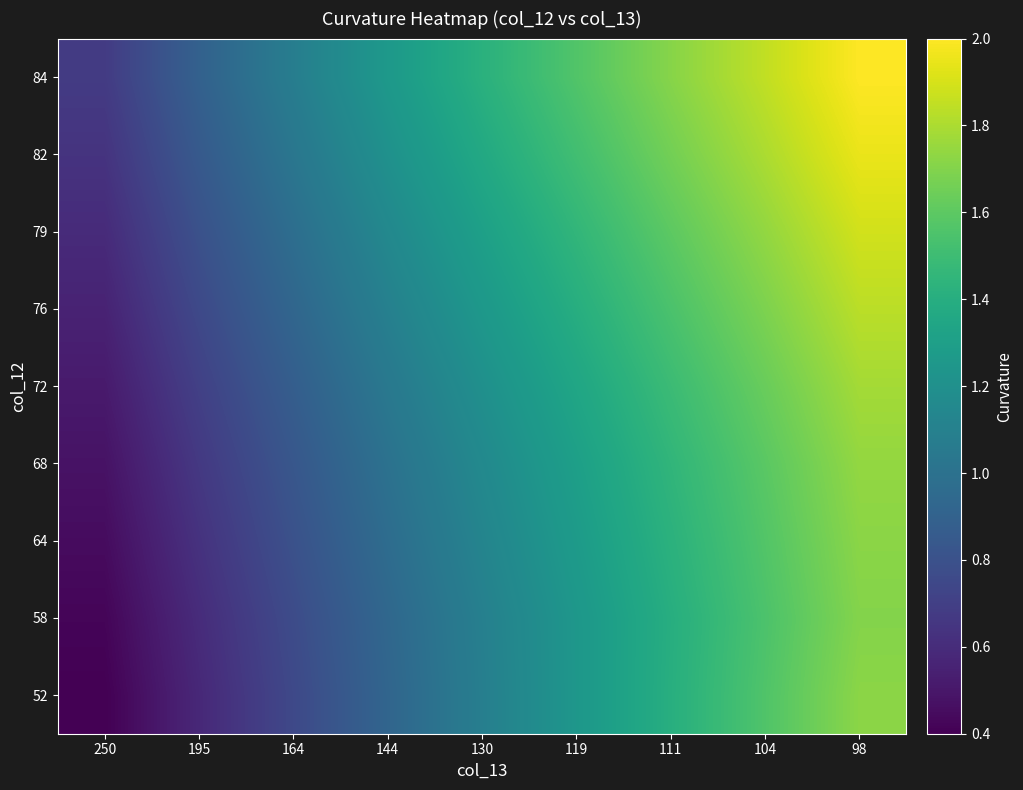

At 111, list the series in order from largest to smallest.

84, 82, 79, 76, 72, 68, 64, 52, 58